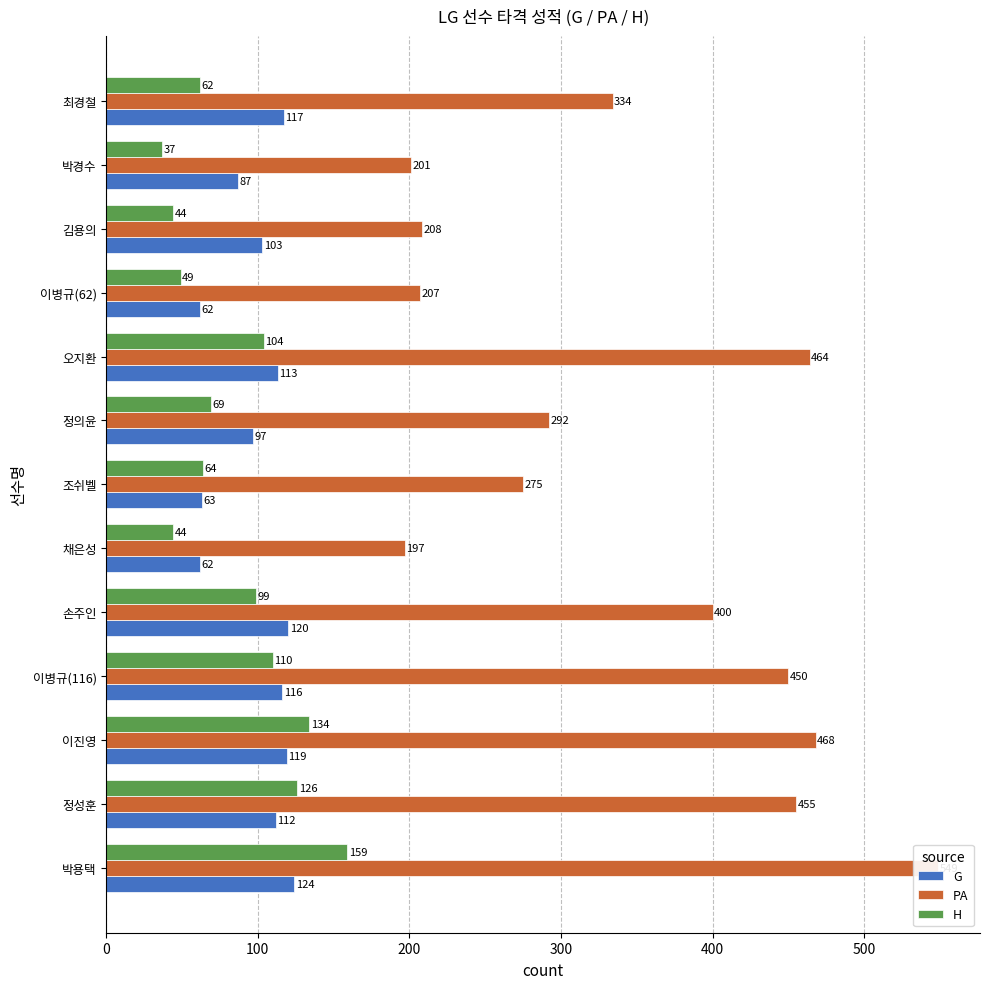

What is the difference between the maximum and minimum values in the H series?

122